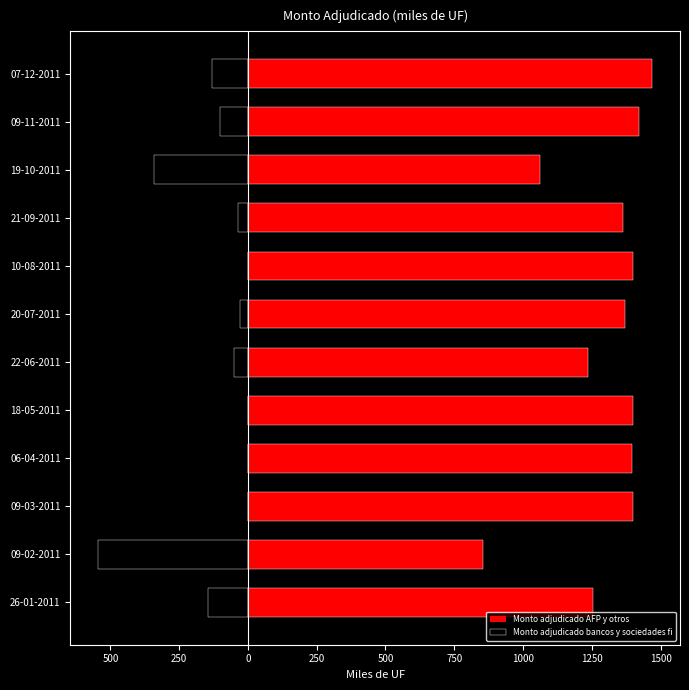

Is it true that Monto adjudicado bancos y sociedades fi equals 0 at 06-04-2011?

True